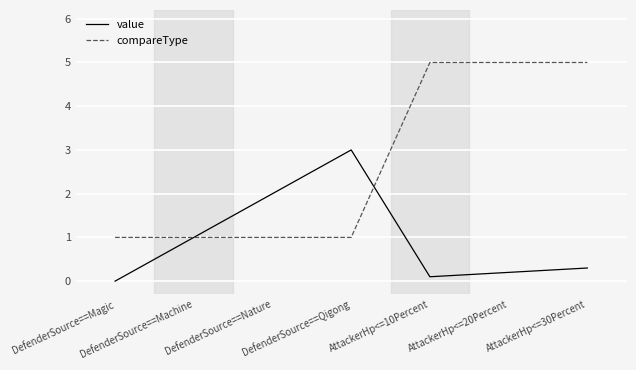

Count the number of categories in the chart.

7